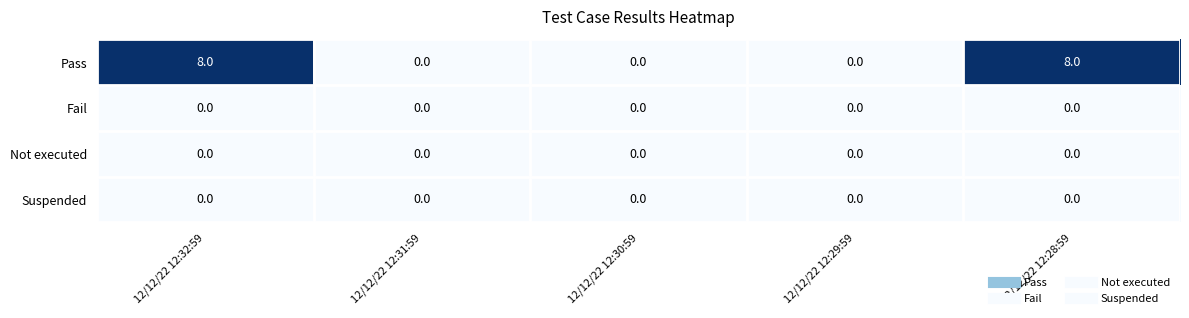

The Pass series shows 3 at 12/12/22 12:32:59. True or false?

False